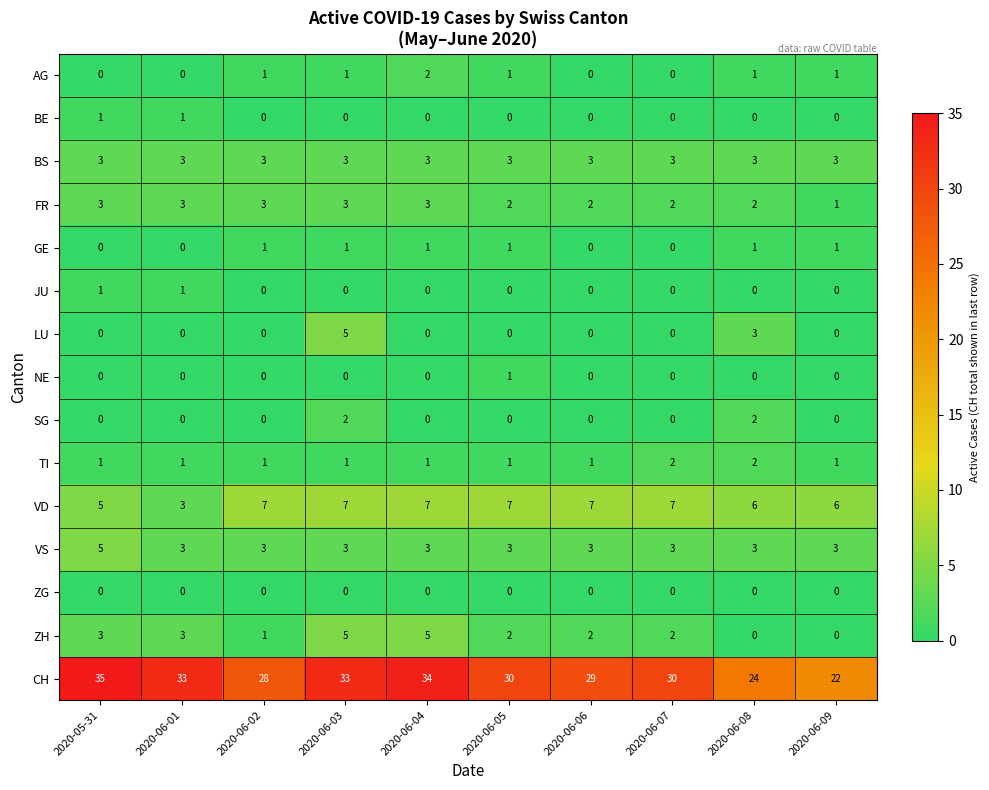

Which series has the largest total across all categories?

CH